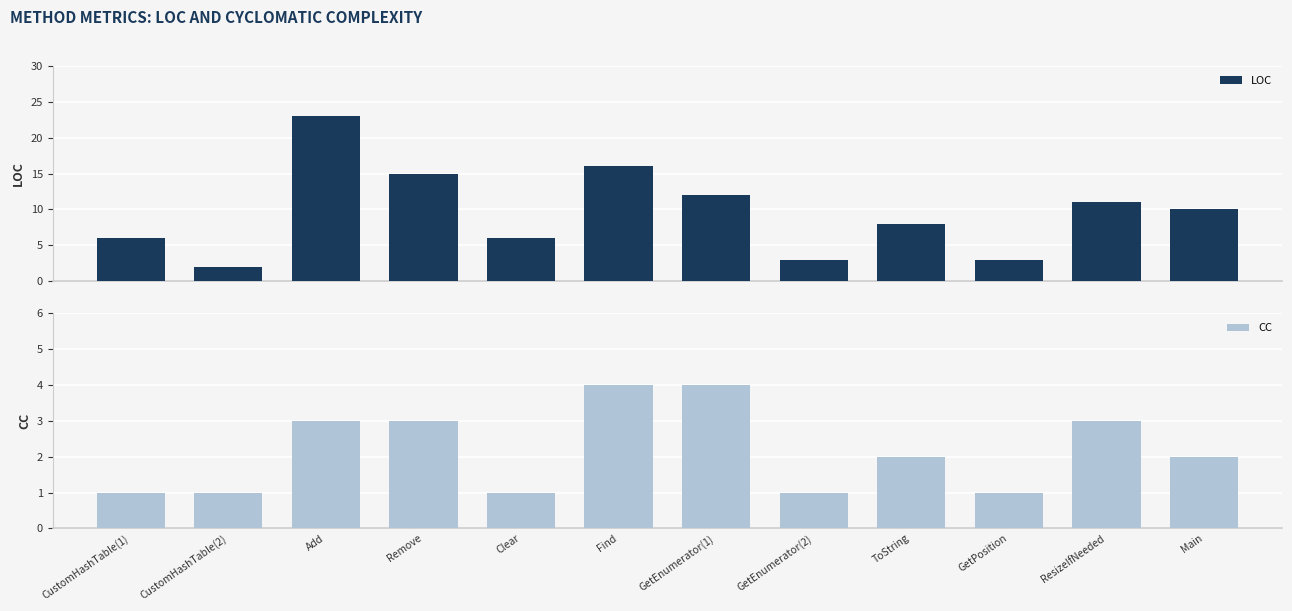

What is the value of the CC bar at the 5th from the left?

1